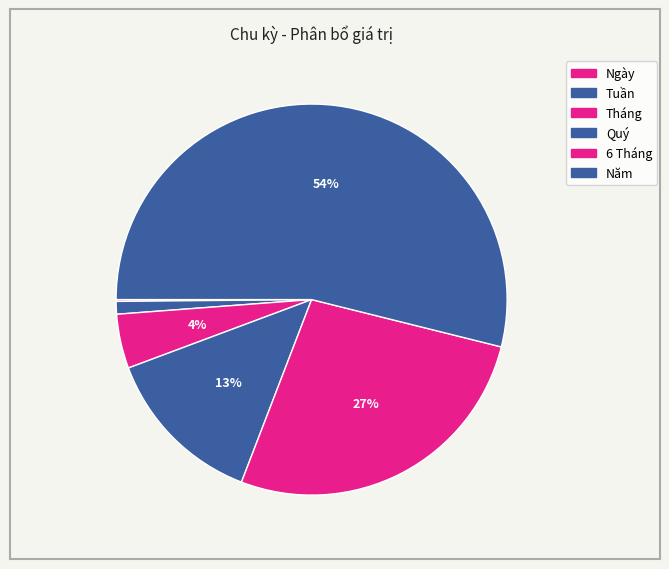

To the nearest percent, what is the combined percentage of Năm and Ngày?

54%